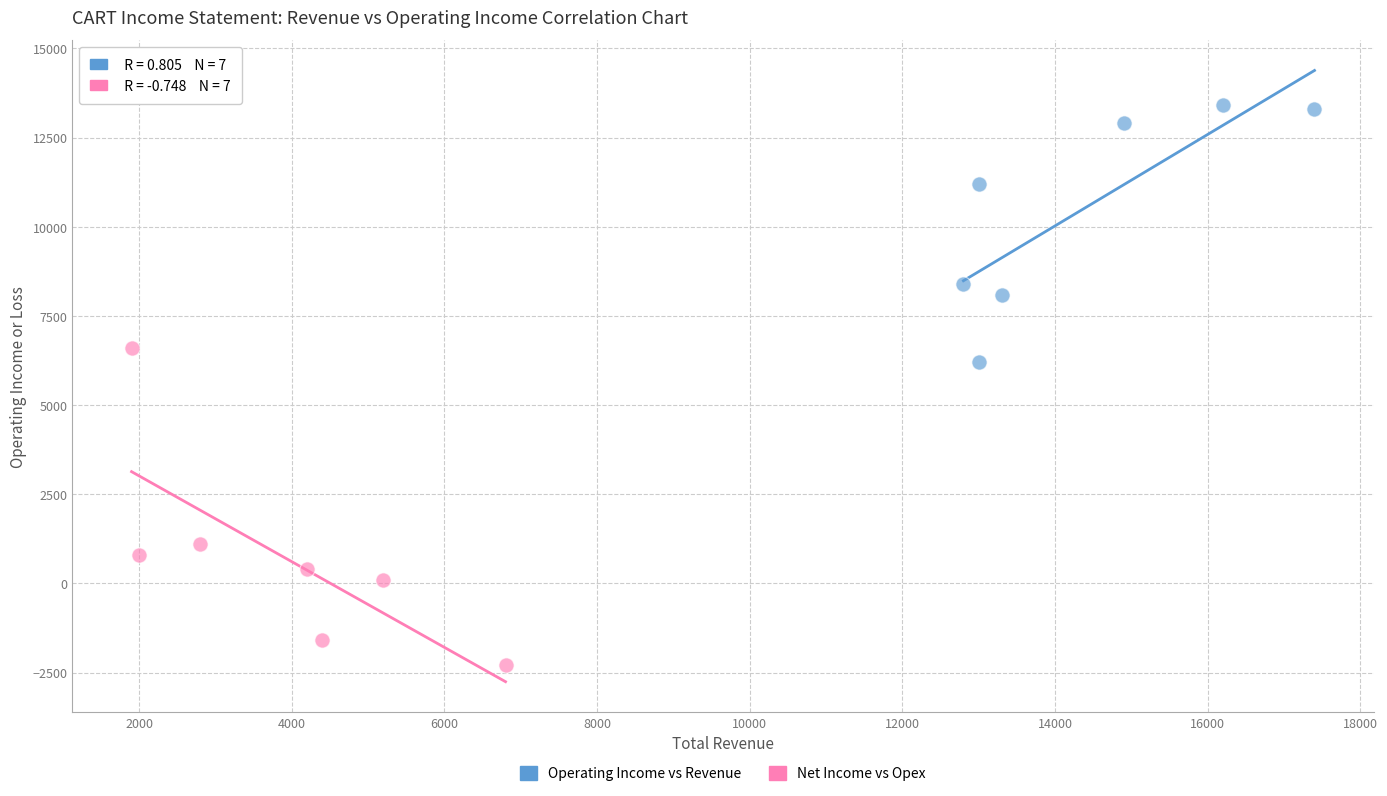

What are all the series names shown in the legend?

Operating Income vs Revenue, Net Income vs Opex